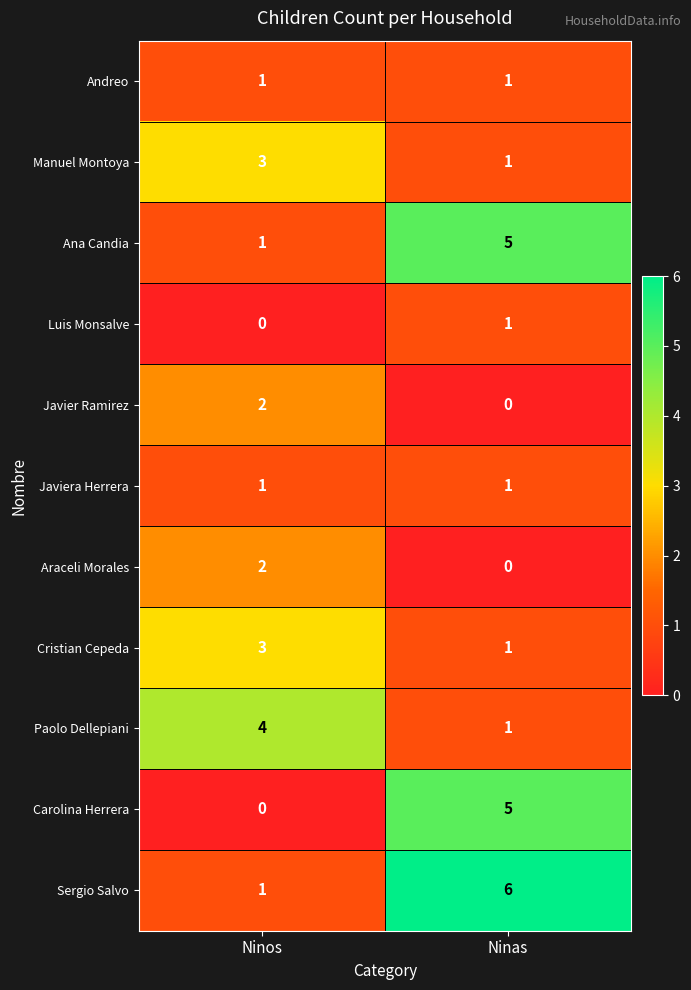

What value does the Carolina Herrera series have at Ninas?

5